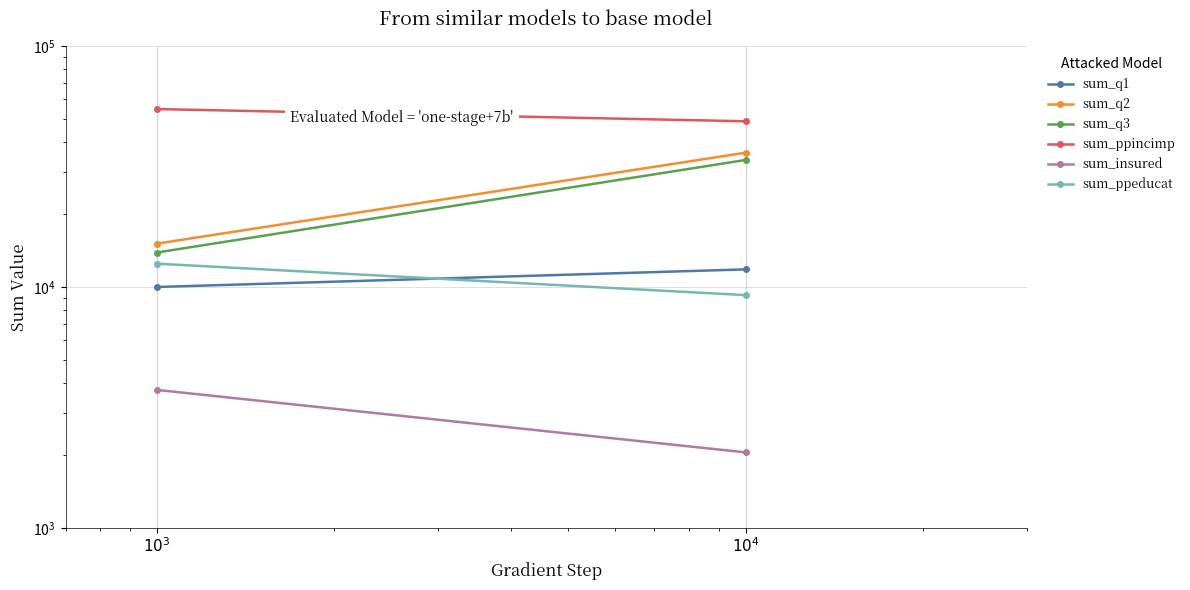

Reading right to left, transcribe all the data shown in this chart.

sum_q1: $10^4$=11831	$10^3$=9999
sum_q2: $10^4$=36070	$10^3$=15124
sum_q3: $10^4$=33652	$10^3$=13897
sum_ppincimp: $10^4$=48684	$10^3$=54719
sum_insured: $10^4$=2059	$10^3$=3741
sum_ppeducat: $10^4$=9249	$10^3$=12496